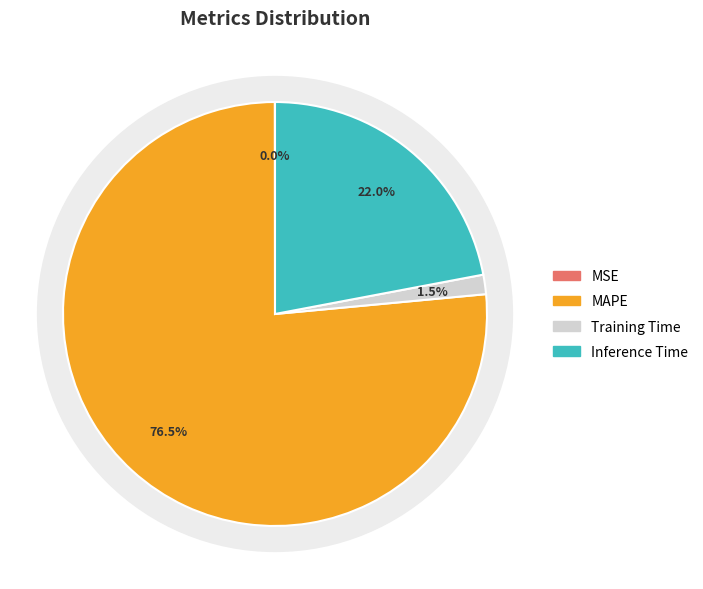

Which slice represents more than half of the pie?

MAPE